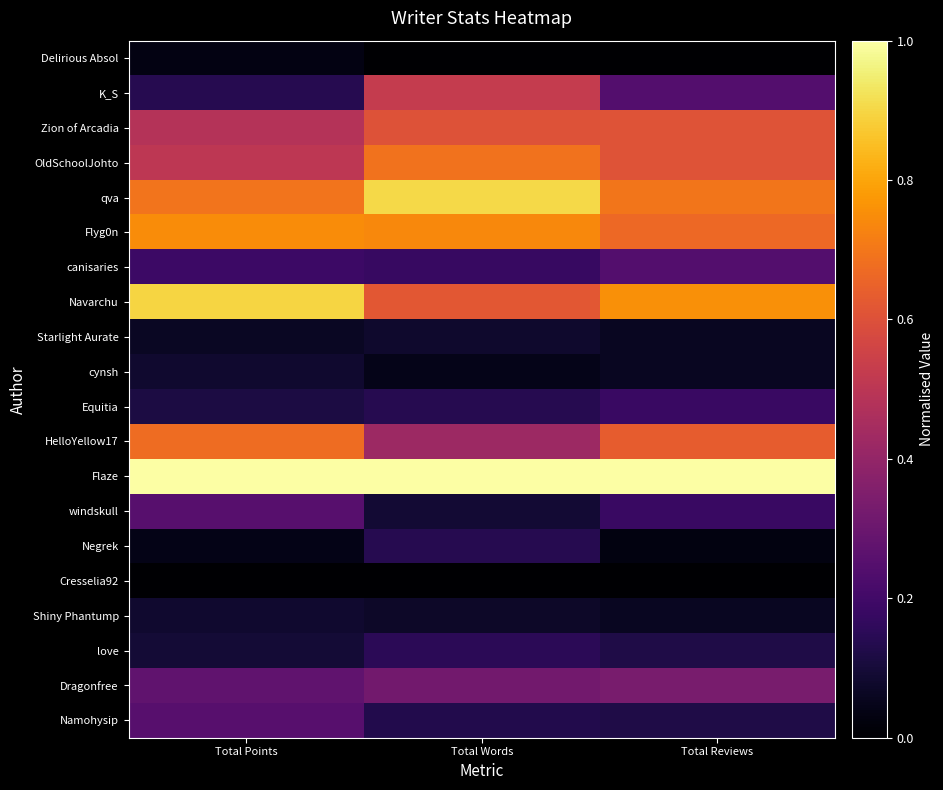

Reading left to right, extract all data points from this chart.

Delirious Absol: Total Points=0.0	Total Words=0.0	Total Reviews=0.0
K_S: Total Points=0.1	Total Words=0.5	Total Reviews=0.2
Zion of Arcadia: Total Points=0.5	Total Words=0.6	Total Reviews=0.6
OldSchoolJohto: Total Points=0.5	Total Words=0.7	Total Reviews=0.6
qva: Total Points=0.7	Total Words=0.9	Total Reviews=0.7
Flyg0n: Total Points=0.7	Total Words=0.7	Total Reviews=0.7
canisaries: Total Points=0.2	Total Words=0.2	Total Reviews=0.2
Navarchu: Total Points=0.9	Total Words=0.6	Total Reviews=0.8
Starlight Aurate: Total Points=0.1	Total Words=0.1	Total Reviews=0.1
cynsh: Total Points=0.1	Total Words=0.0	Total Reviews=0.1
Equitia: Total Points=0.1	Total Words=0.1	Total Reviews=0.2
HelloYellow17: Total Points=0.7	Total Words=0.4	Total Reviews=0.6
Flaze: Total Points=1.0	Total Words=1.0	Total Reviews=1.0
windskull: Total Points=0.3	Total Words=0.1	Total Reviews=0.2
Negrek: Total Points=0.0	Total Words=0.1	Total Reviews=0.0
Cresselia92: Total Points=0.0	Total Words=0.0	Total Reviews=0.0
Shiny Phantump: Total Points=0.1	Total Words=0.1	Total Reviews=0.1
love: Total Points=0.1	Total Words=0.2	Total Reviews=0.1
Dragonfree: Total Points=0.3	Total Words=0.3	Total Reviews=0.3
Namohysip: Total Points=0.3	Total Words=0.1	Total Reviews=0.1